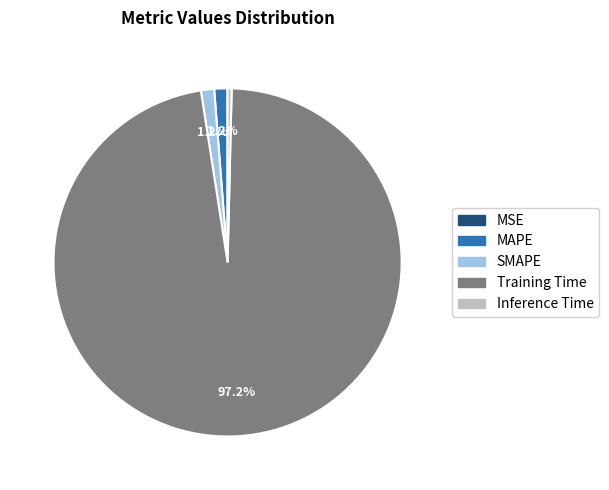

Which slice is the largest?

Training Time